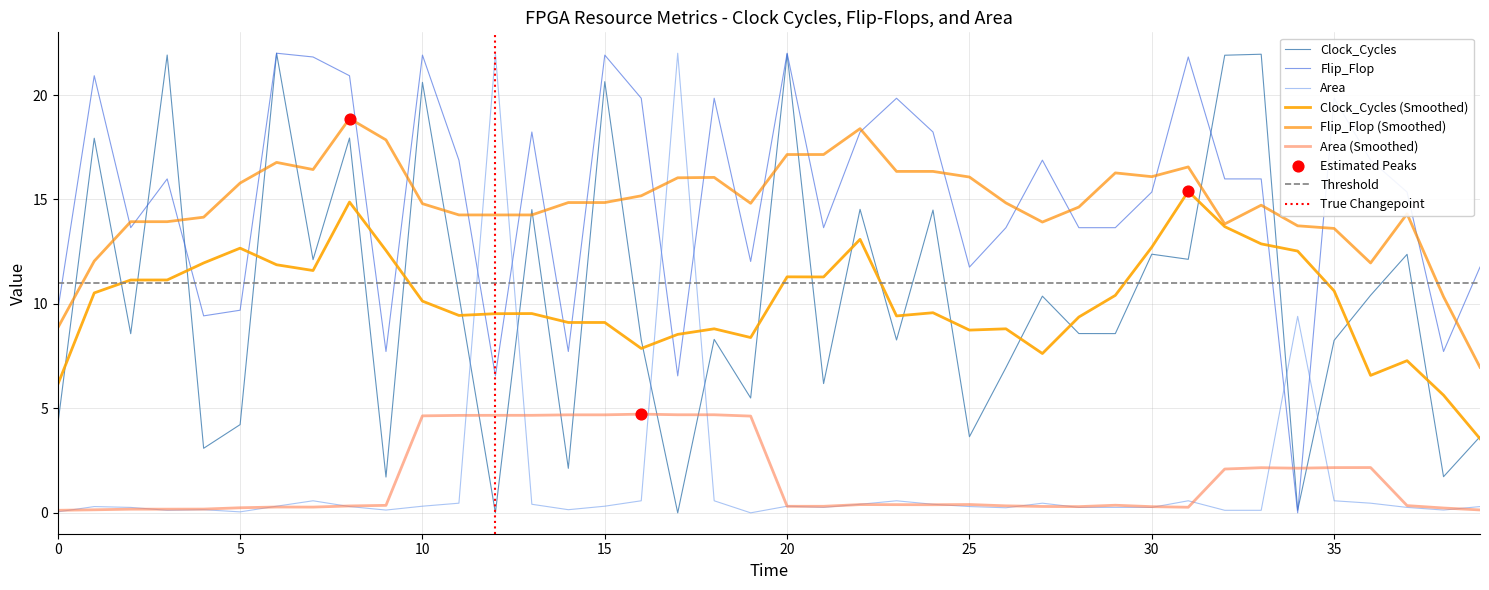

What are all the series names shown in the legend?

Clock_Cycles, Flip_Flop, Area